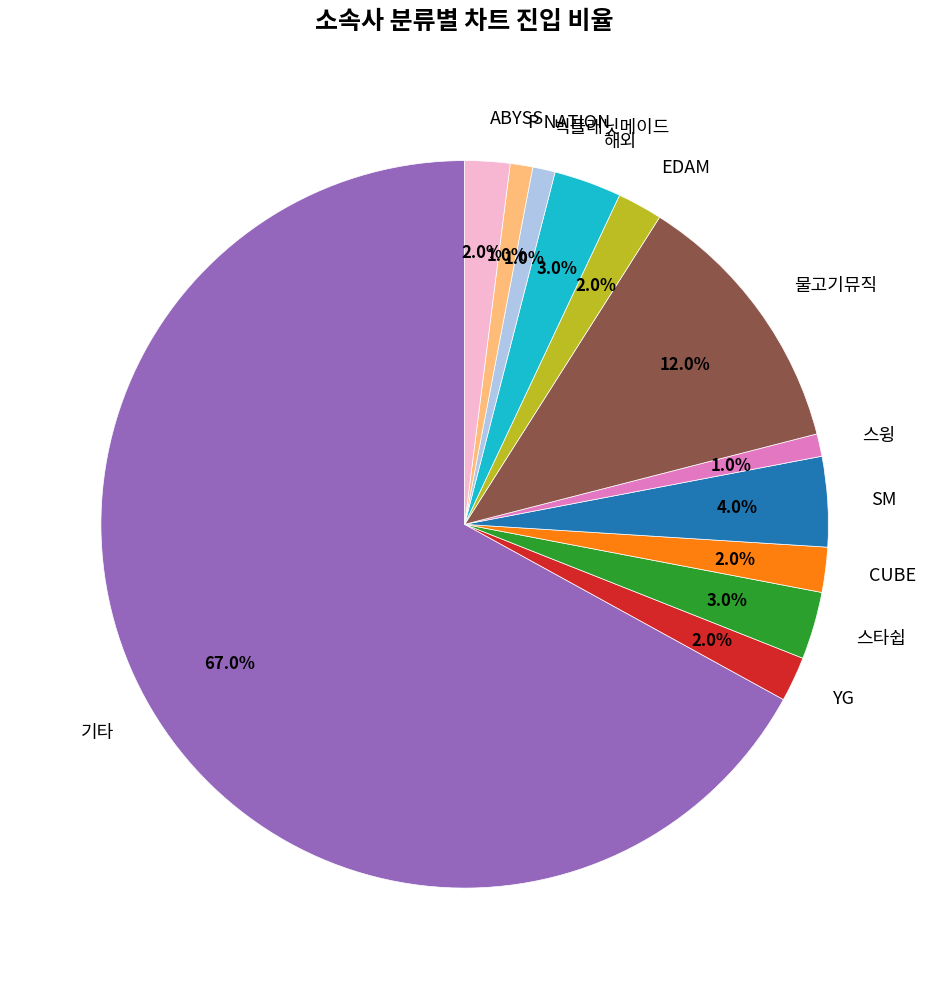

Does 기타 account for over 50% of the chart?

Yes